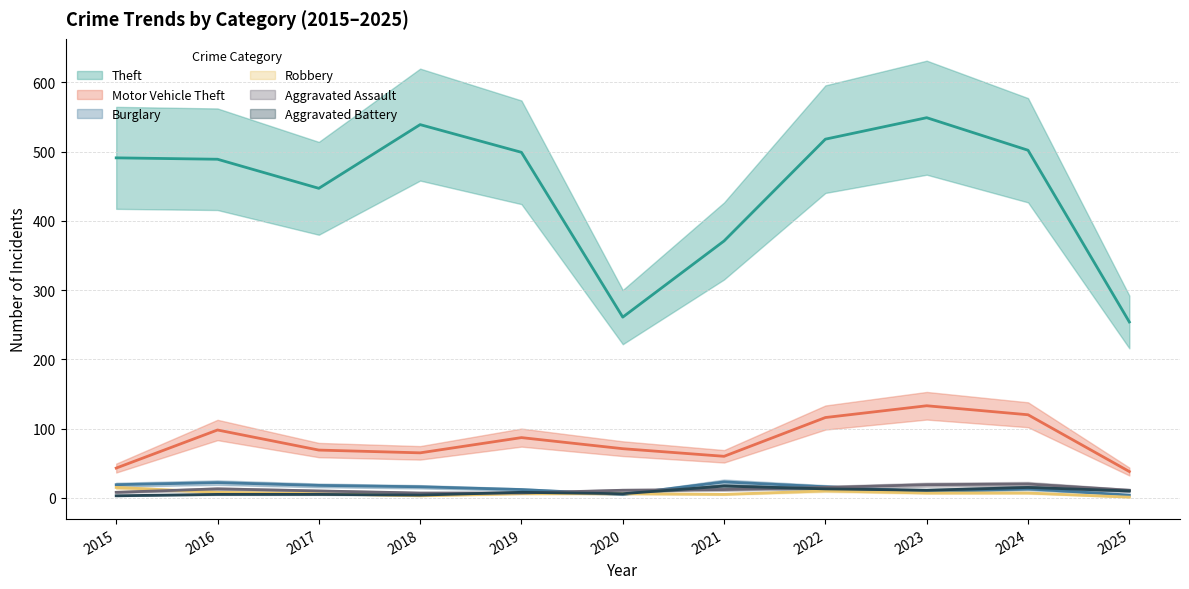

What are all the series names shown in the legend?

Theft, Motor Vehicle Theft, Burglary, Robbery, Aggravated Assault, Aggravated Battery